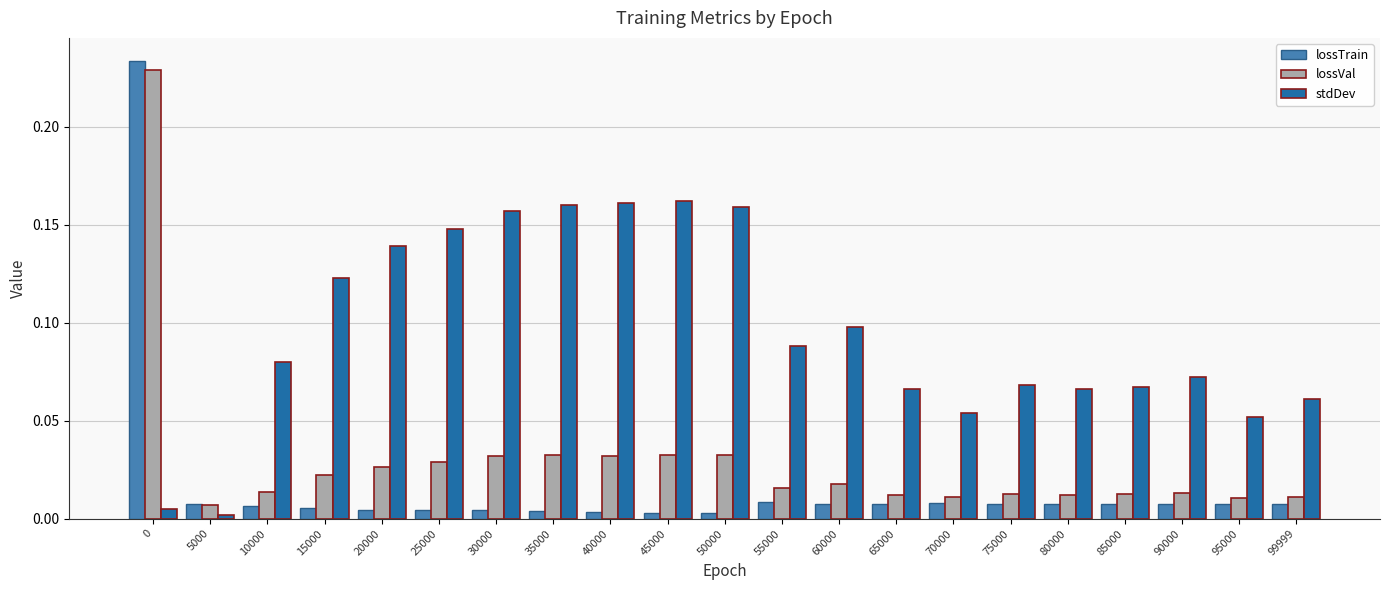

How many bars are there in each group?

3